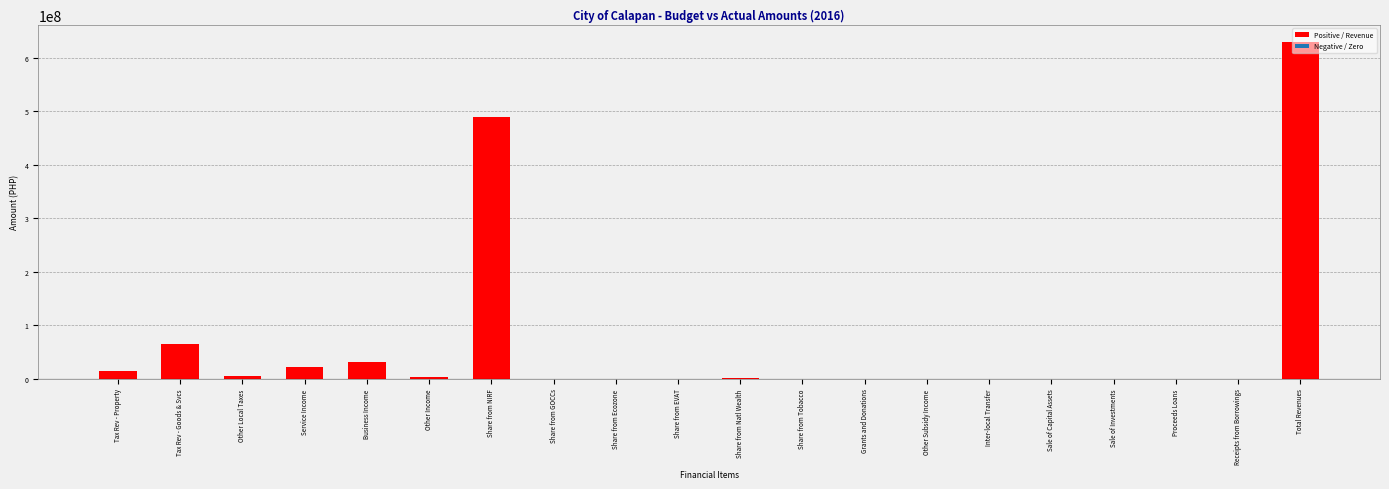

What is the maximum value shown in the chart?

630029044.7